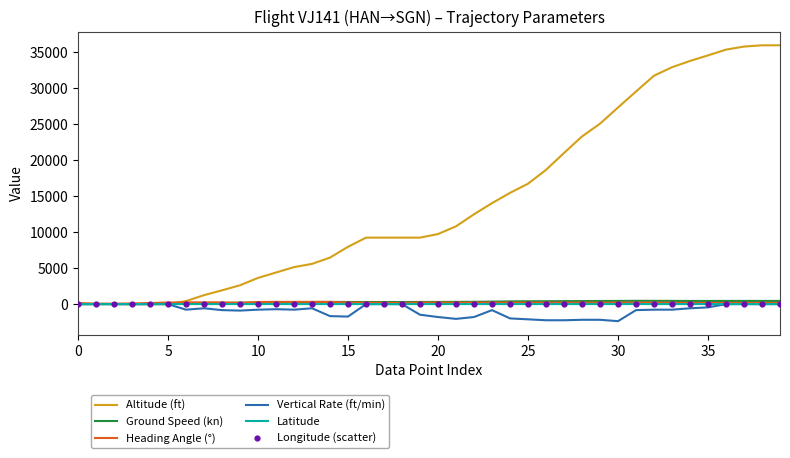

At which category is the sum across all series the highest?

38